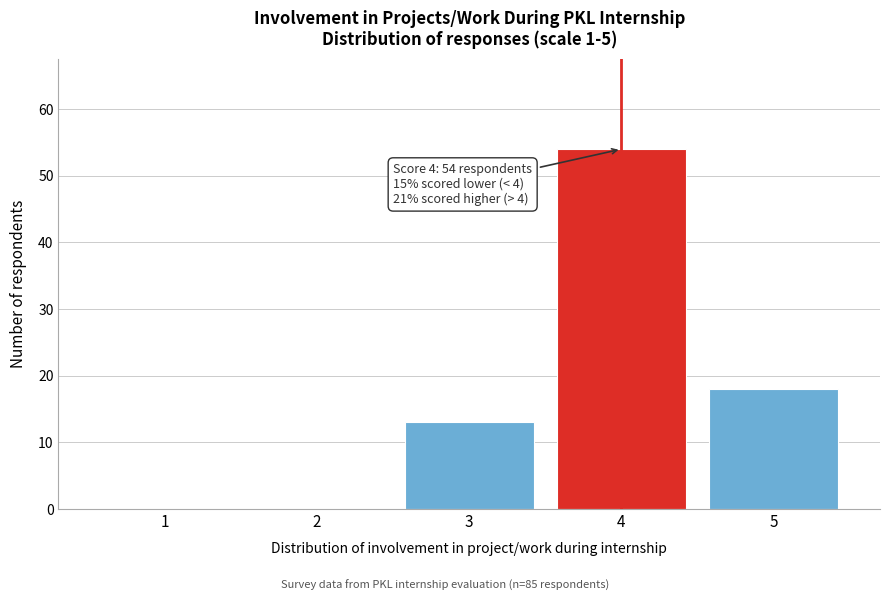

Reading left to right, list all the values displayed in this chart.

1=0	2=0	3=13	4=54	5=18